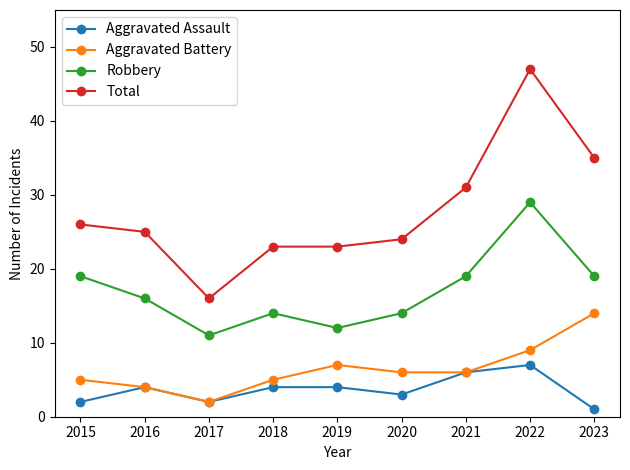

At which category does Robbery reach its first local valley?

2017